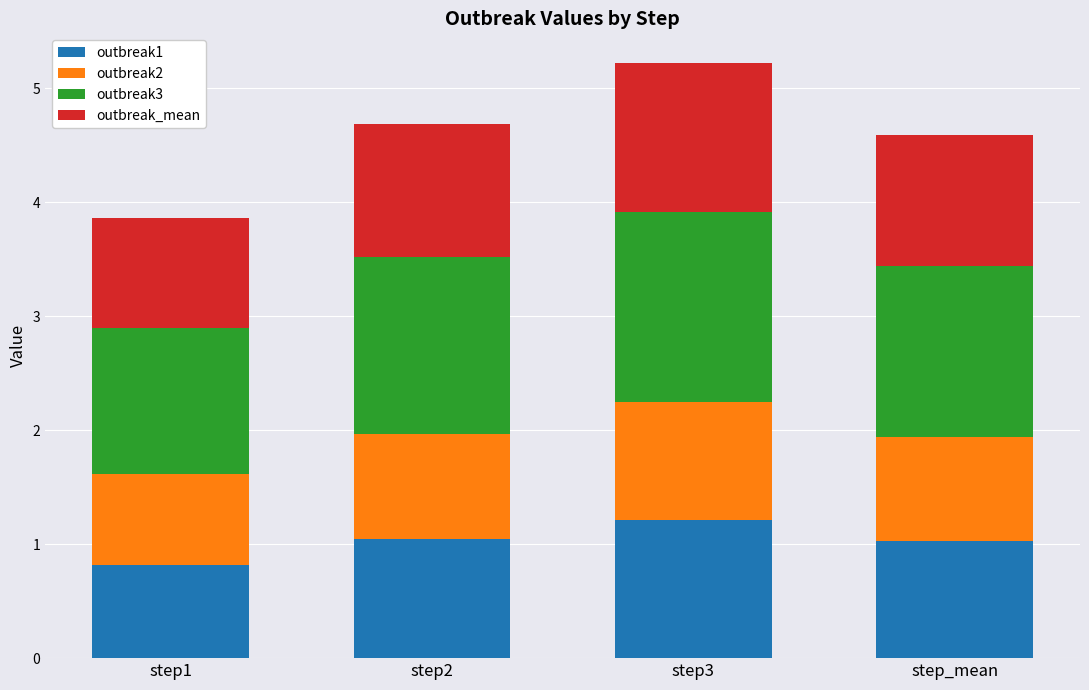

What is the total value across all series at step3?

5.2